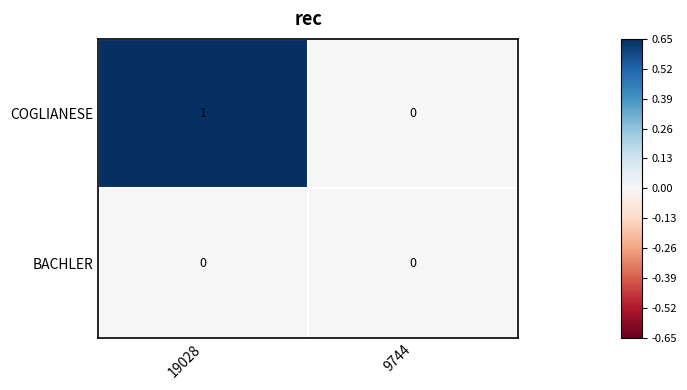

At which category is the sum across all series the highest?

19028